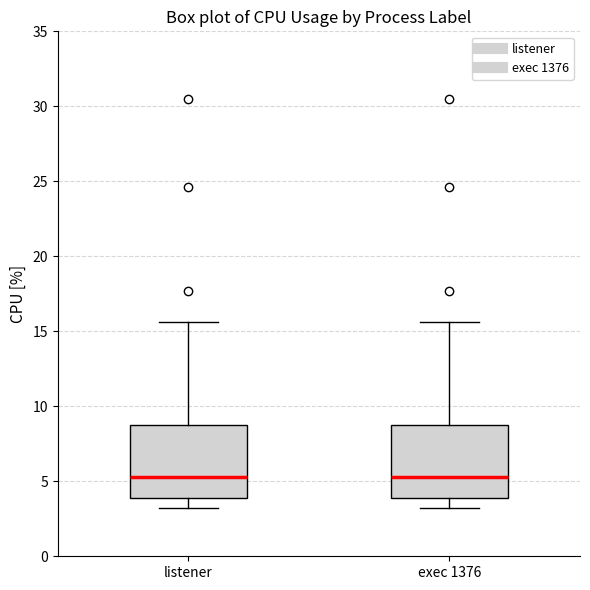

Reading left to right, transcribe this box plot: for each box, give where its median line is, the range the box spans, and where its two whiskers end, as read against the y-axis. The values are not printed on the chart, so give them approximately, as read against the axis.

listener: median 5.5, box 4.0 to 9.0, whiskers 3.0 to 15.5
exec 1376: median 5.5, box 4.0 to 9.0, whiskers 3.0 to 15.5